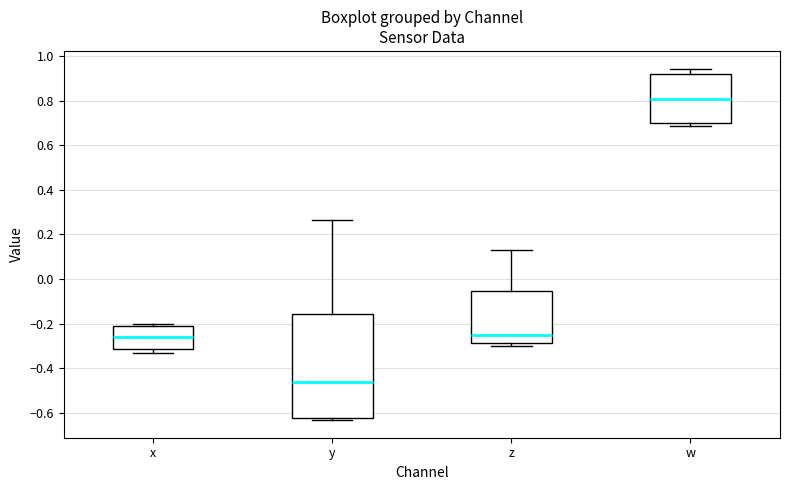

Reading left to right, read every box against the y-axis: the position of its median line, the range the box covers, and the ends of its whiskers. The values are not printed on the chart, so give them approximately, as read against the axis.

x: median -0.26, box -0.32 to -0.22, whiskers -0.34 to -0.20
y: median -0.46, box -0.62 to -0.16, whiskers -0.64 to 0.26
z: median -0.26, box -0.28 to -0.06, whiskers -0.30 to 0.12
w: median 0.80, box 0.70 to 0.92, whiskers 0.68 to 0.94